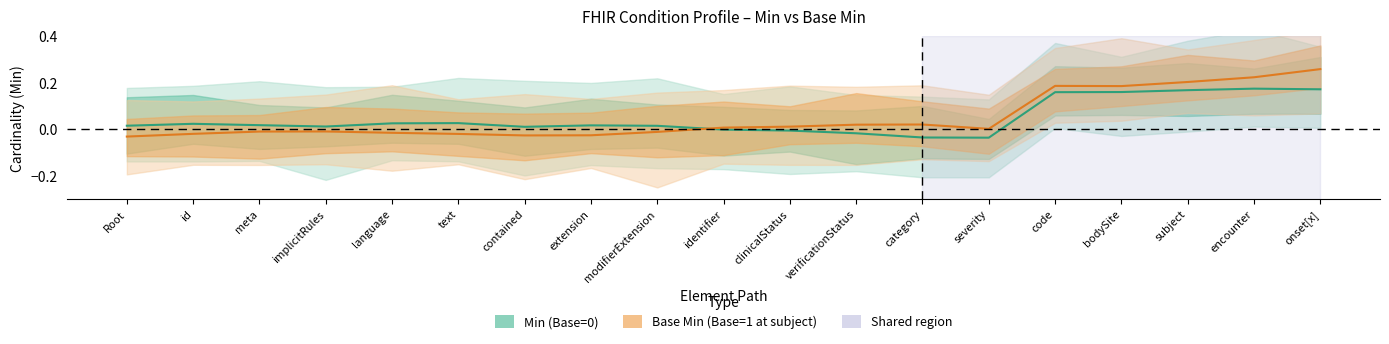

Is this an area chart (filled region under the line)?

No